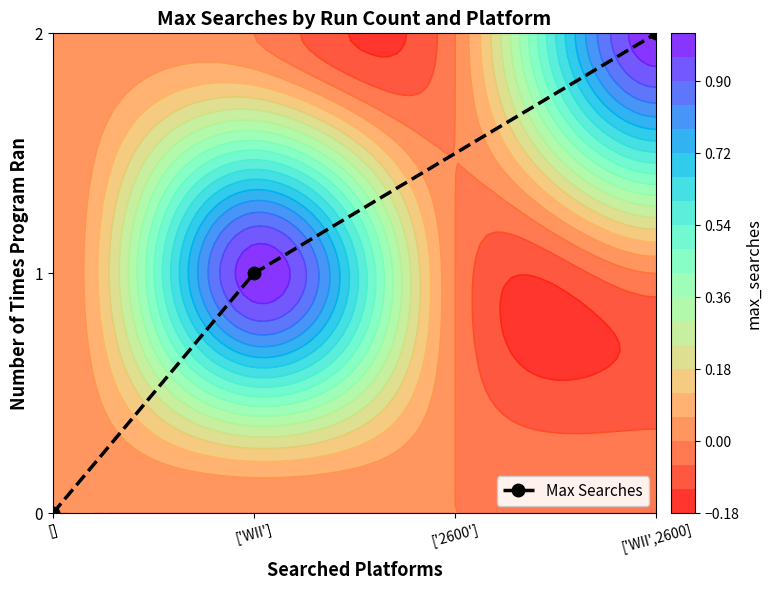

The value of Max Searches at ['WII'] is 1. True or false?

True